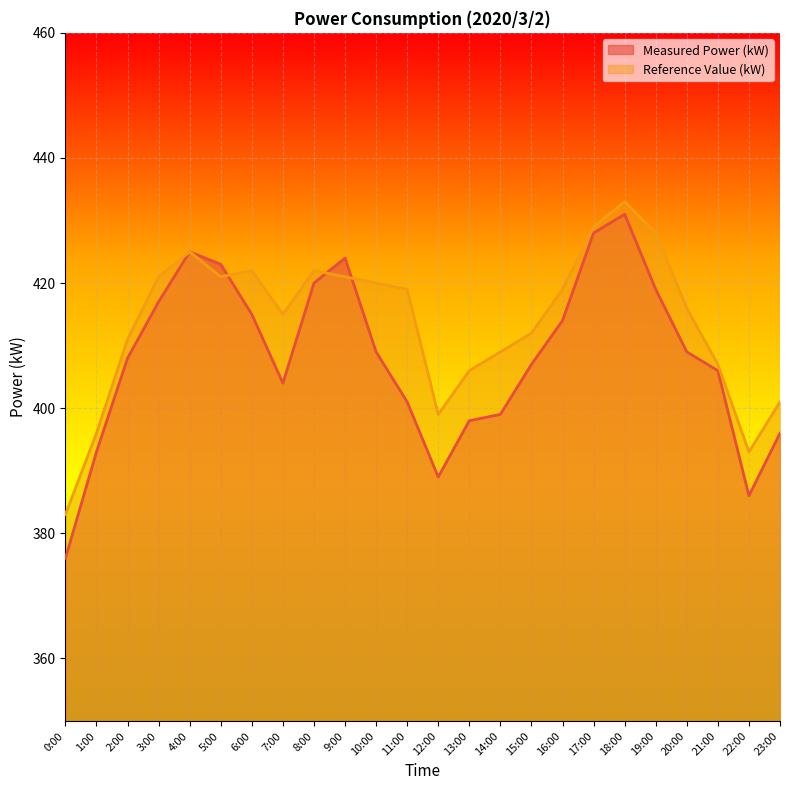

At which category is the sum across all series the highest?

18:00